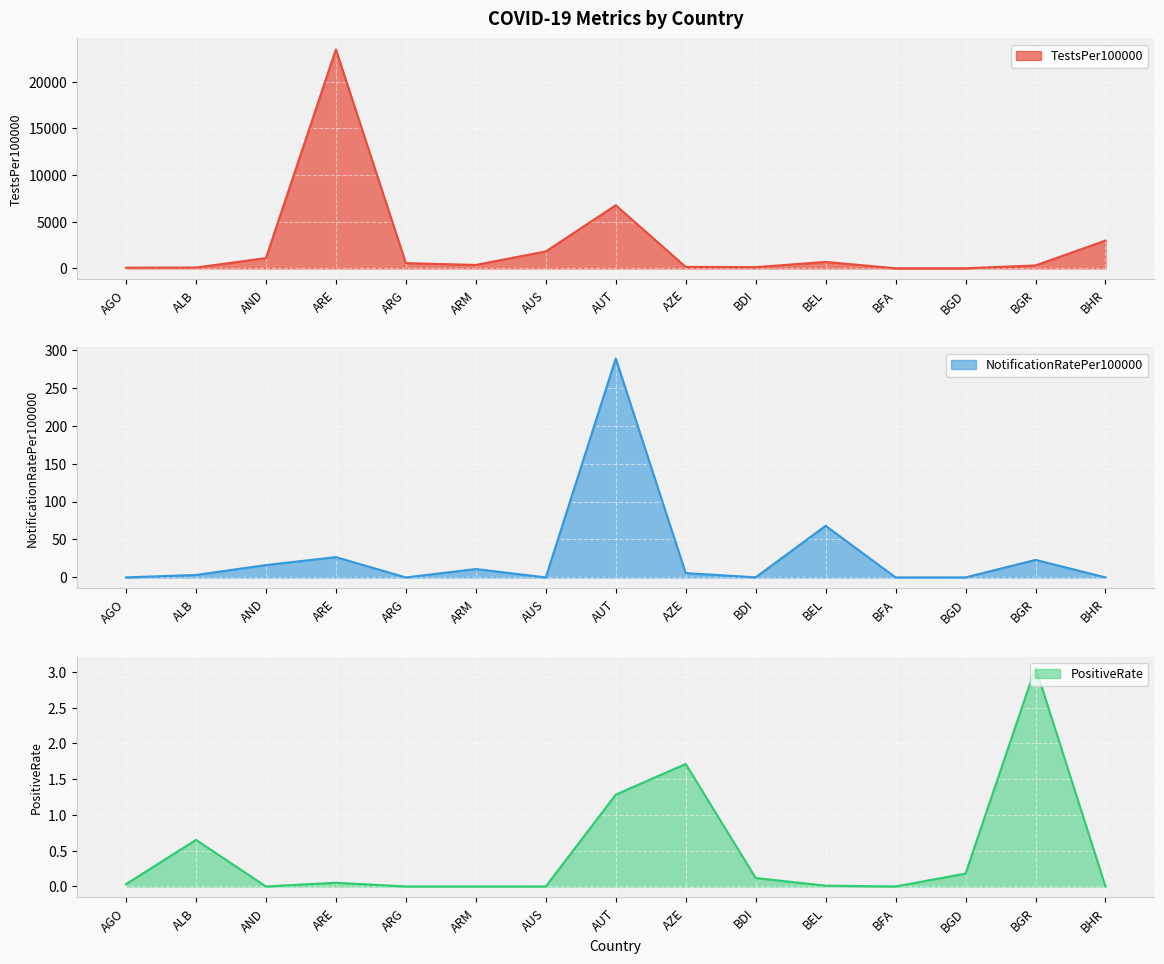

At which category does the chart reach its peak across all series?

ARE